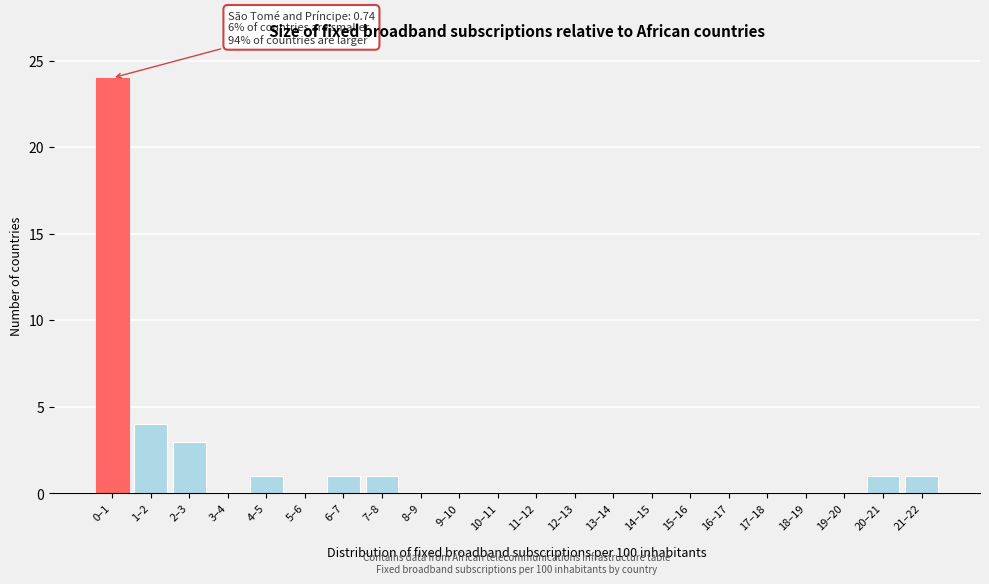

Reading right to left, what are all the values shown in this chart?

21–22=1	20–21=1	19–20=0	18–19=0	17–18=0	16–17=0	15–16=0	14–15=0	13–14=0	12–13=0	11–12=0	10–11=0	9–10=0	8–9=0	7–8=1	6–7=1	5–6=0	4–5=1	3–4=0	2–3=3	1–2=4	0–1=24